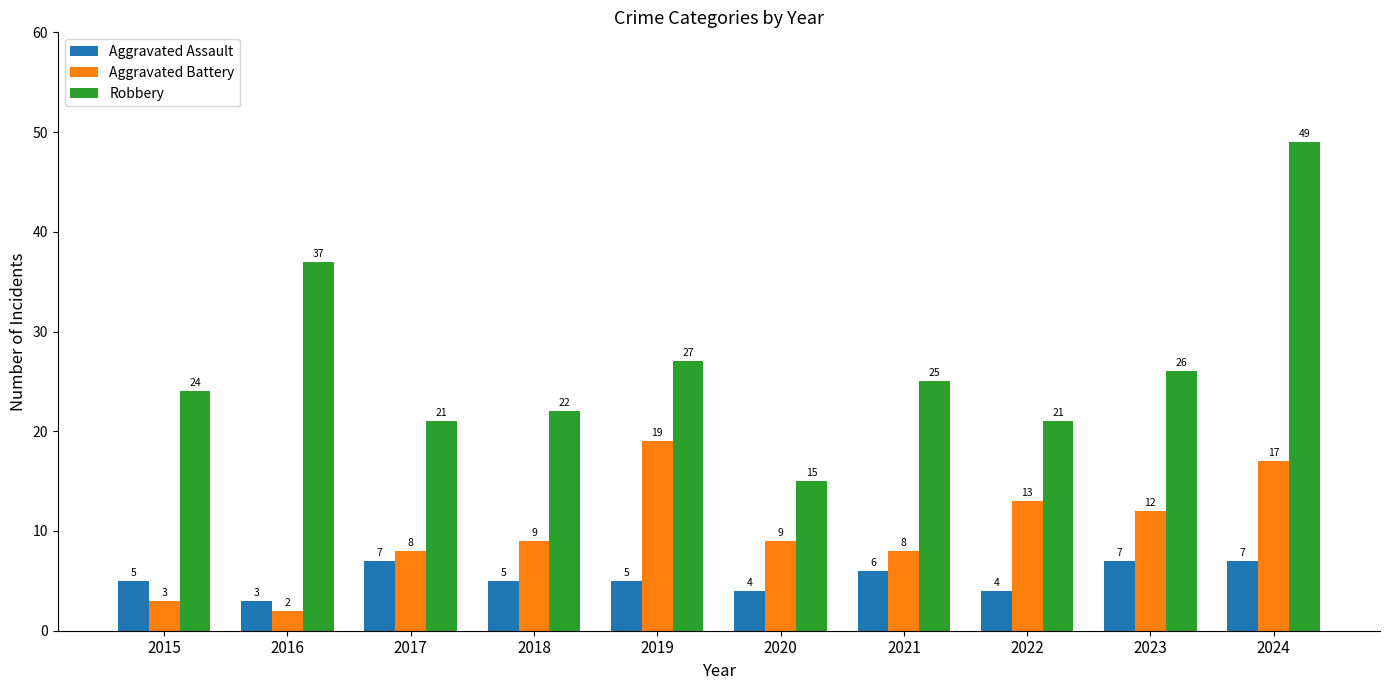

Is it true that Aggravated Assault equals 2 at 2019?

False